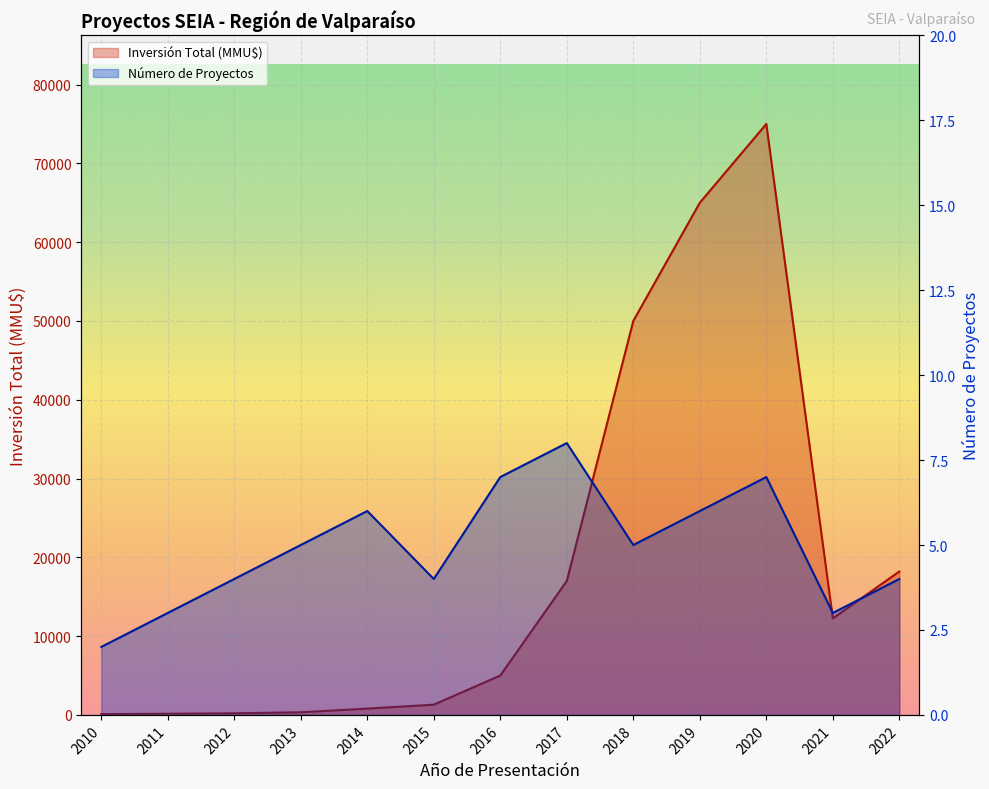

Reading right to left, what are all the values shown in this chart?

Número de Proyectos: 4	3	7	6	5	8	7	4	6	5	4	3	2
Inversión Total (MMU$): 18200	12247	75000	65000	50000	17000	5000	1300	800	334	206	150	100